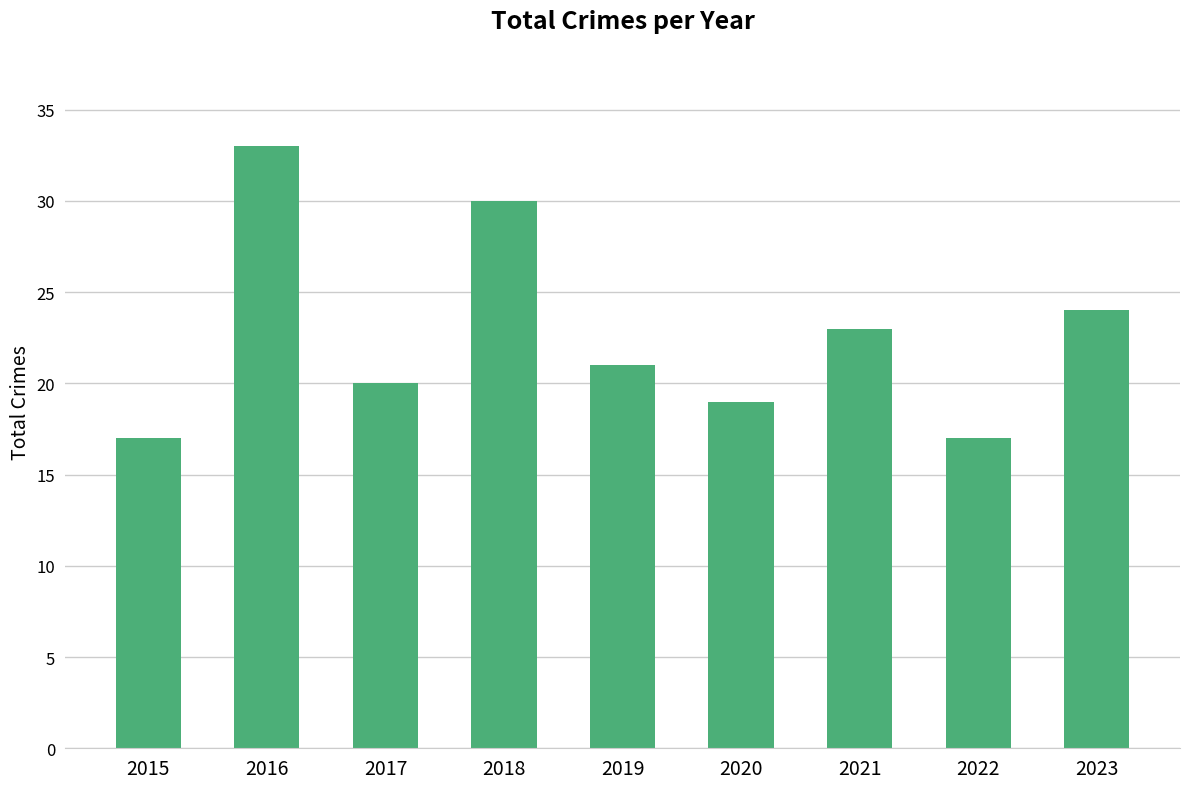

What is the value of the 1st bar from the left?

17